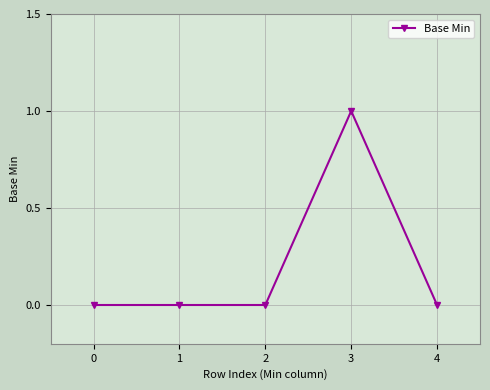

Reading left to right, extract all data points from this chart.

0	0	0	1	0